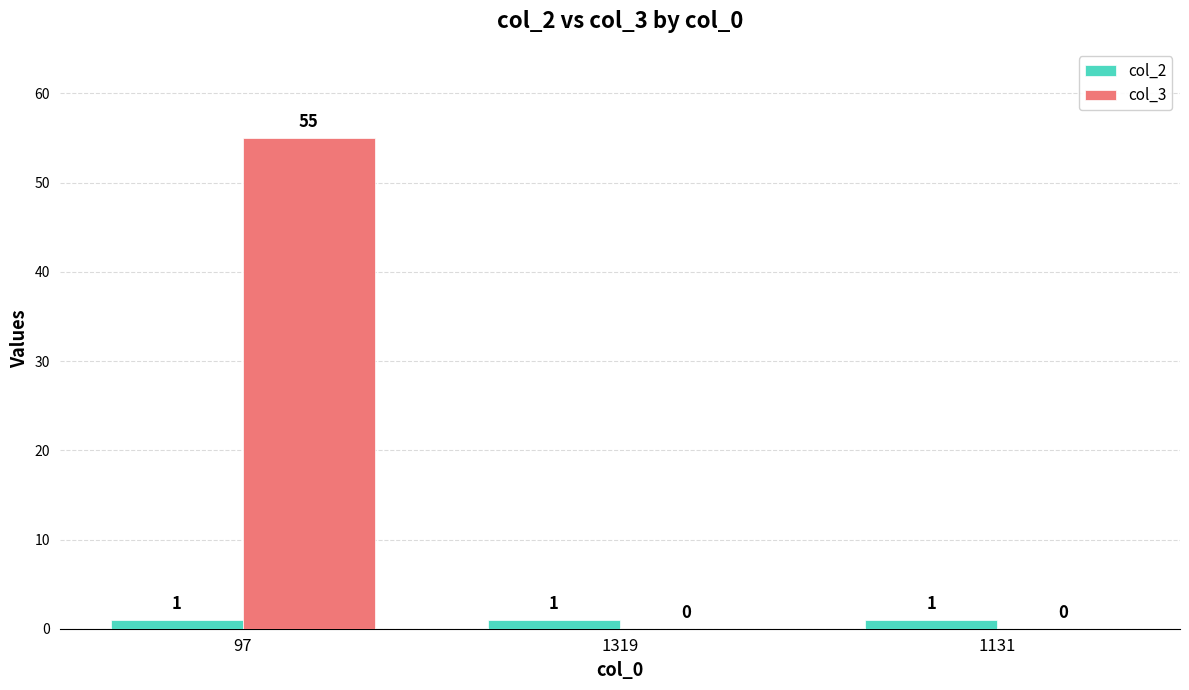

Which category has the highest value across all series?

97